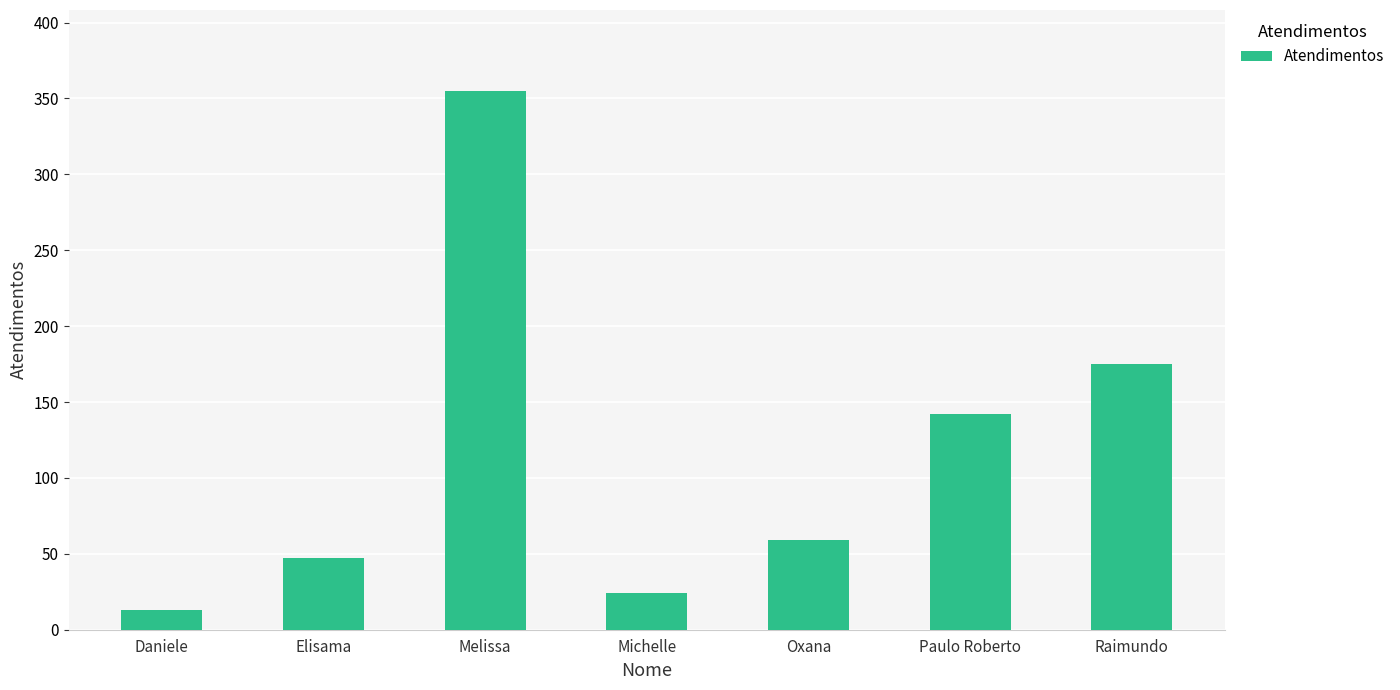

What is the label of the 1st bar from the right?

Raimundo